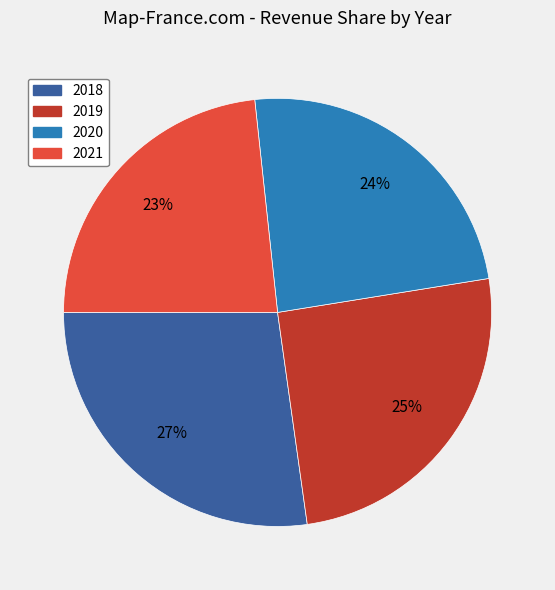

How many segments does this pie chart have?

4